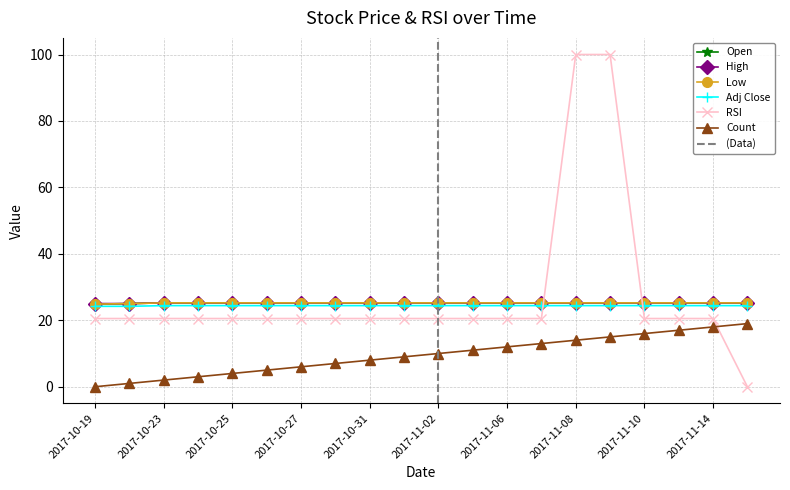

What is the value of the Count point at the 8th from the left?

7.0